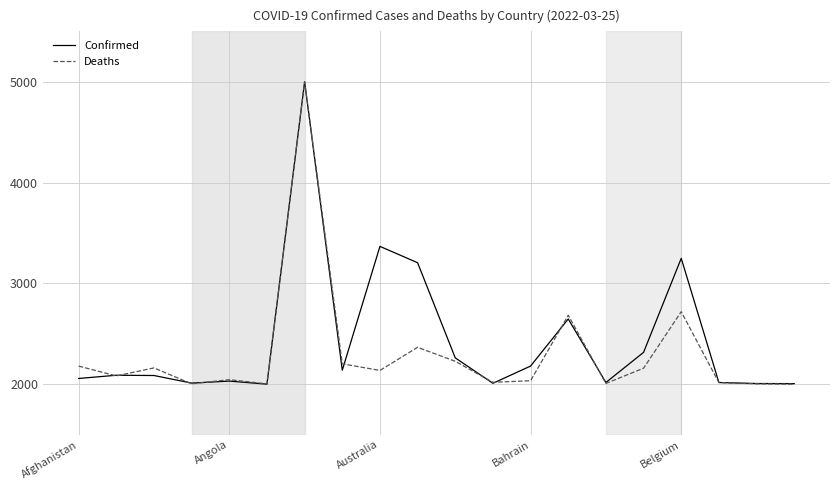

What is the smallest value displayed?

2000.0